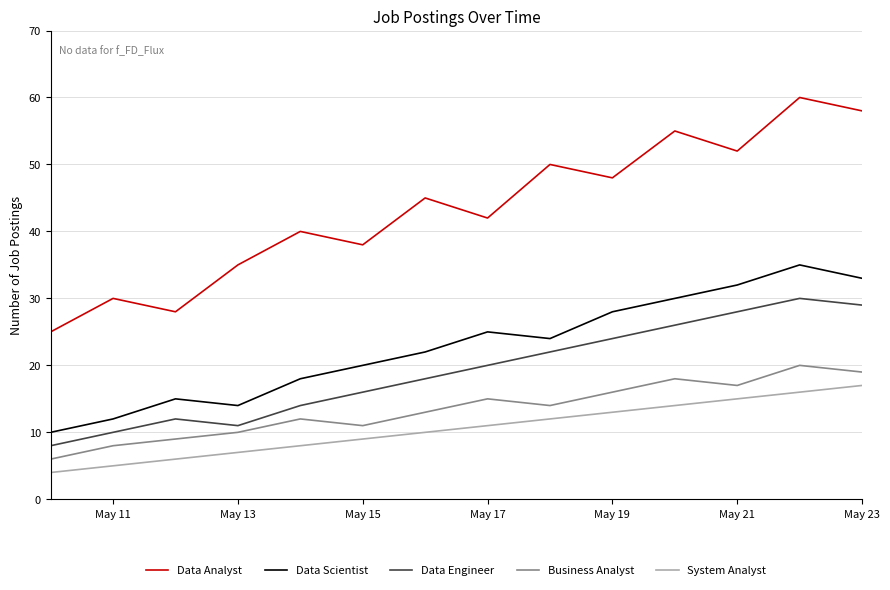

What is the minimum value for Data Analyst?

25